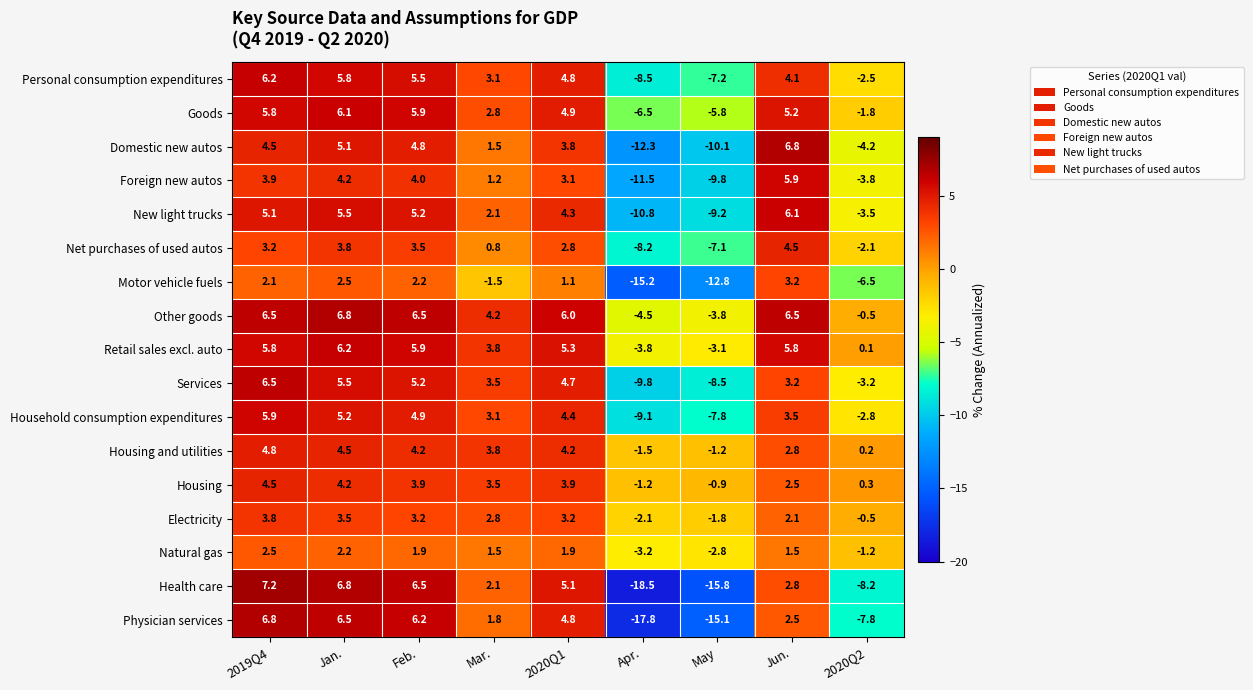

The value of Domestic new autos at Mar. is 2.6. True or false?

False